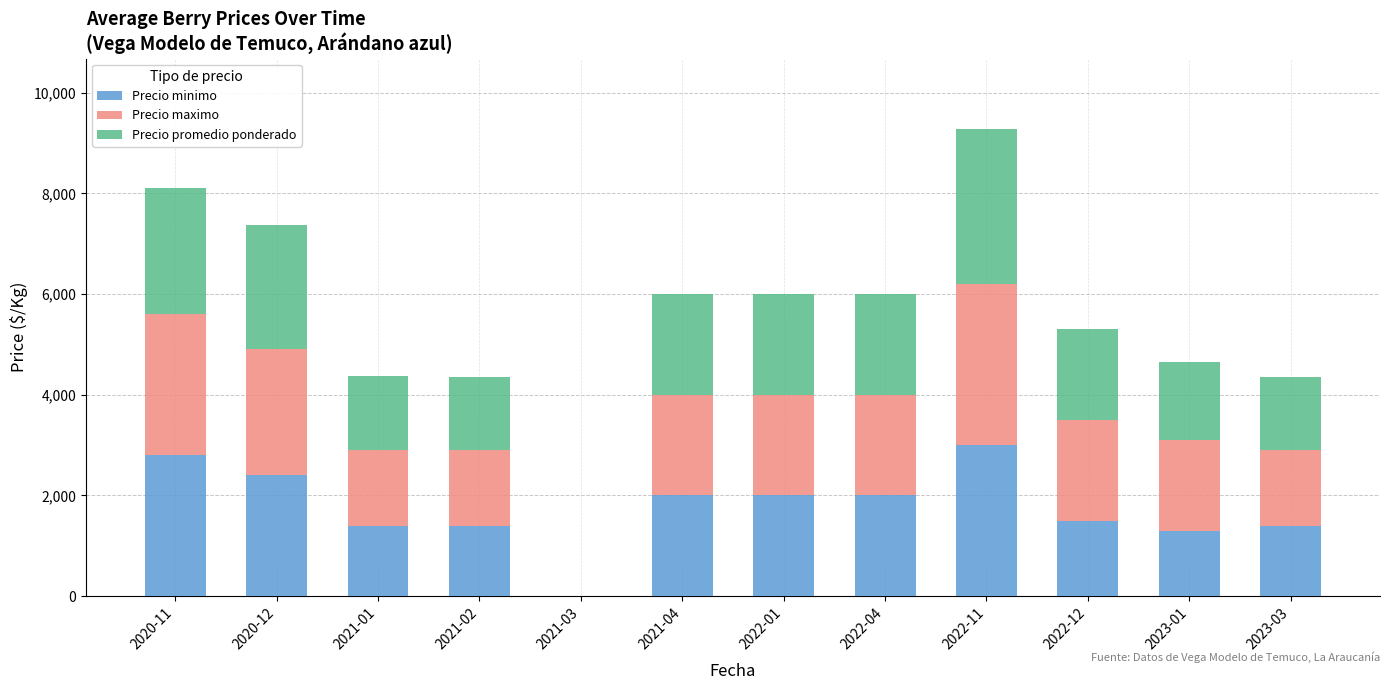

How many distinct data groups are displayed?

3